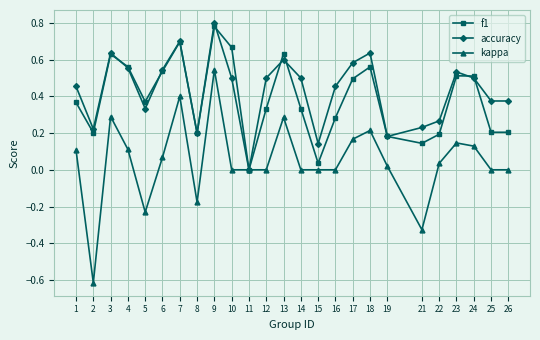

Which series has the largest total across all categories?

accuracy